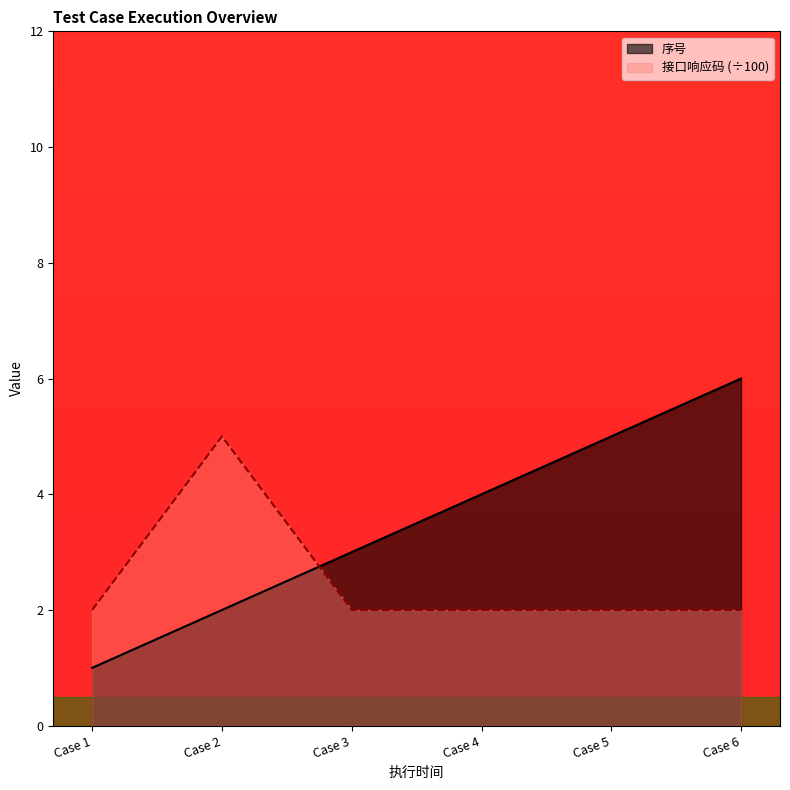

Which series has the largest total across all categories?

序号